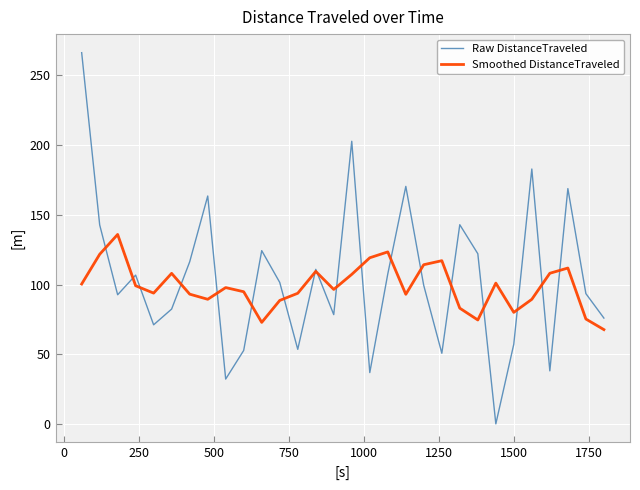

List the series in order of their peak value, highest first.

Raw DistanceTraveled, Smoothed DistanceTraveled